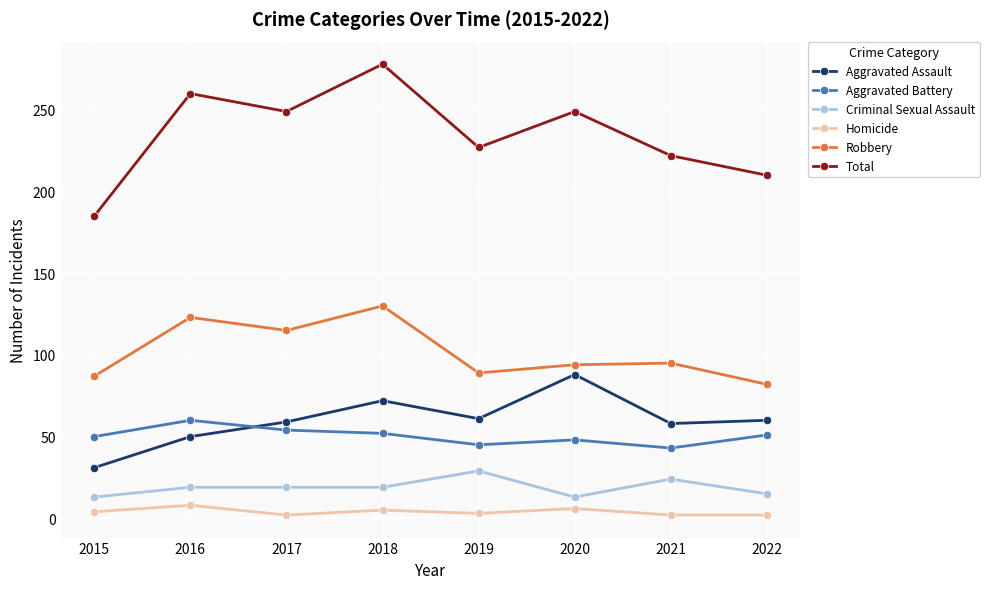

At which category is the sum across all series the highest?

2018